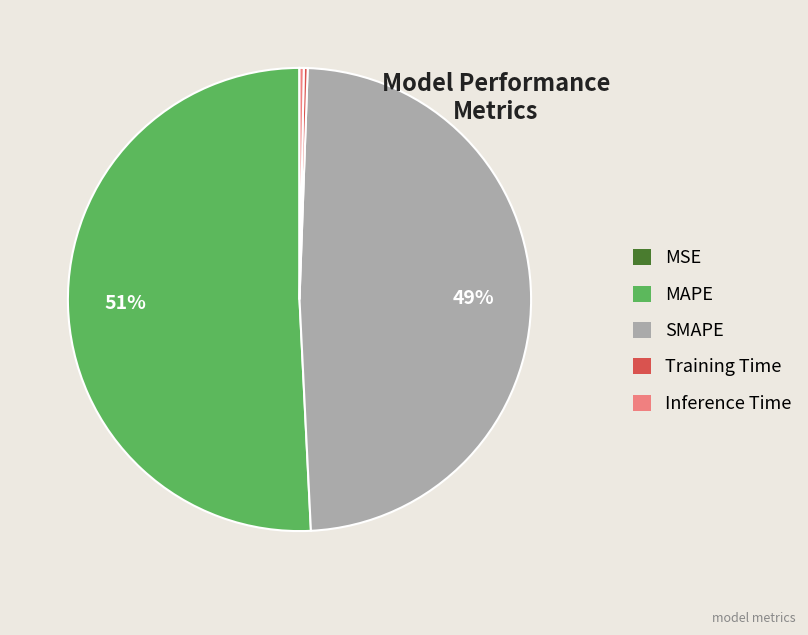

To the nearest percent, what is the difference between the largest and smallest slice percentages?

51%